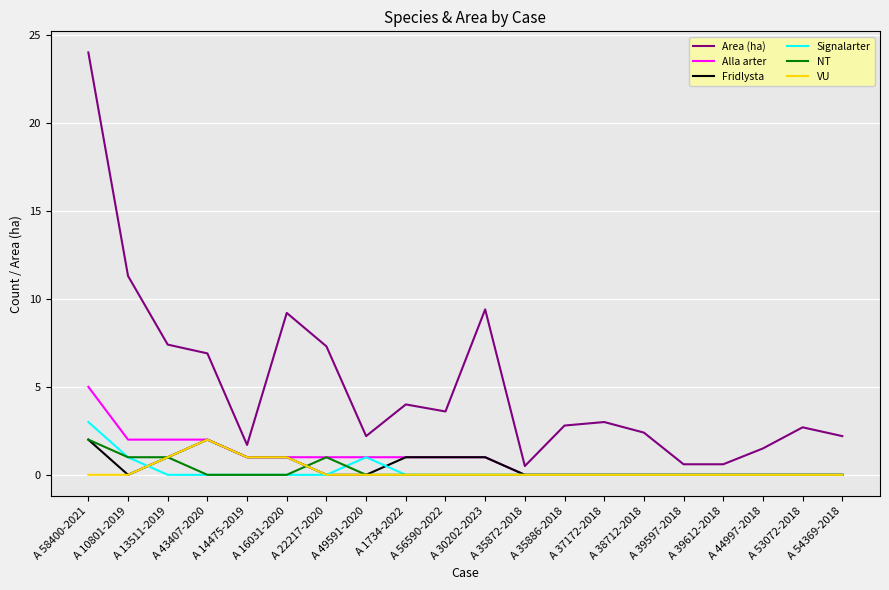

At which label does Signalarter reach its peak?

A 58400-2021